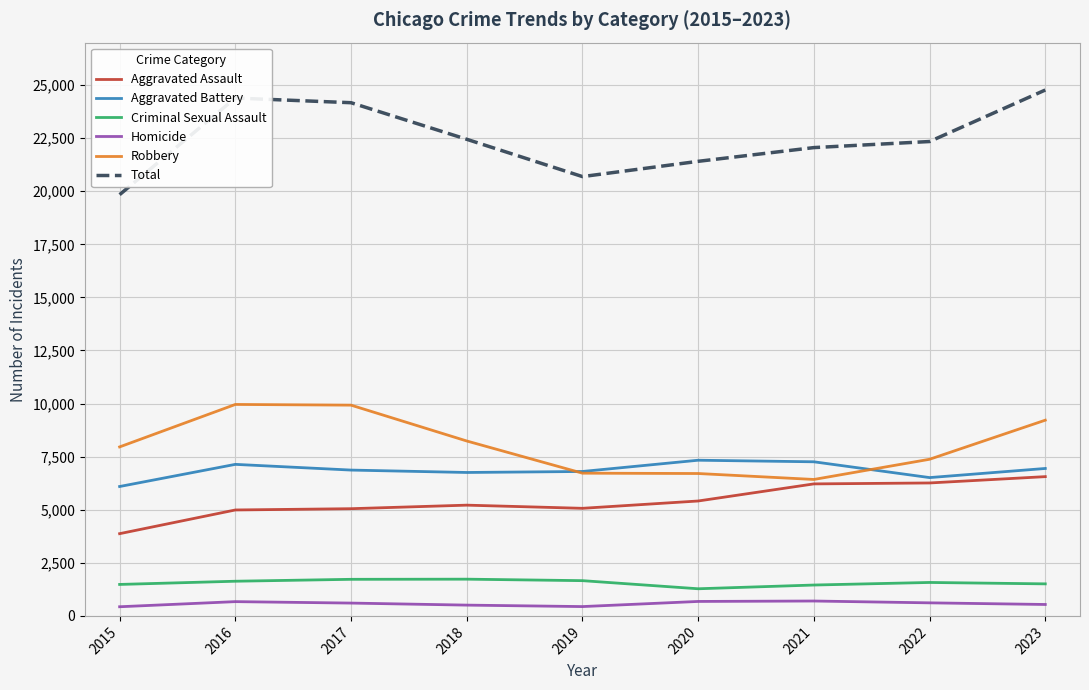

True or false: Robbery and Homicide cross at least once.

False